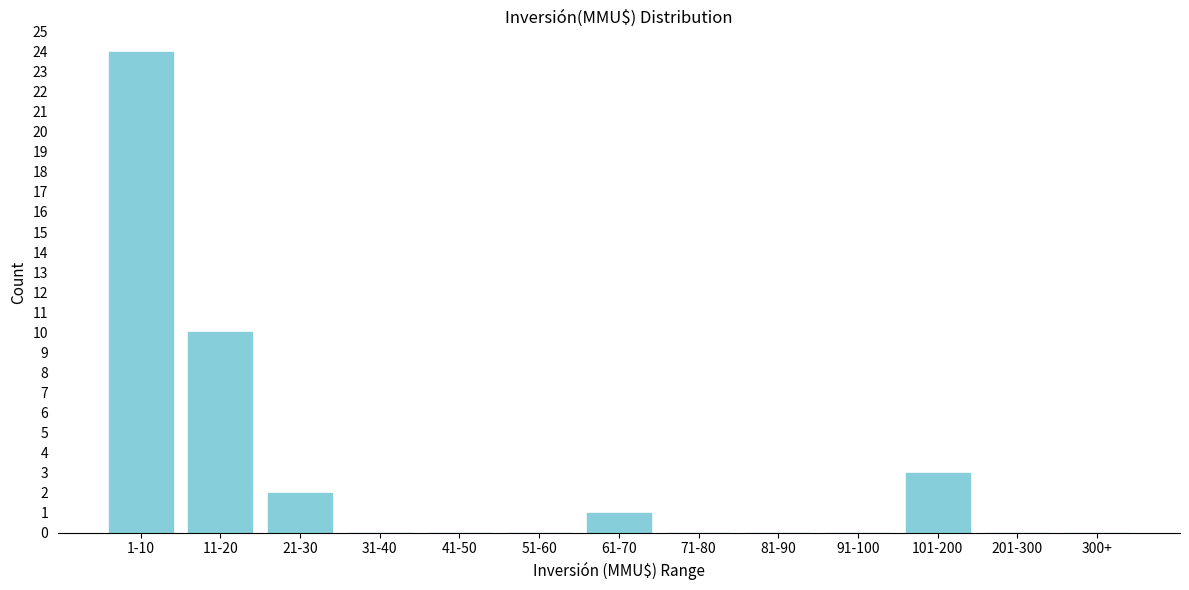

Reading right to left, transcribe all the data shown in this chart.

300+=0	201-300=0	101-200=3	91-100=0	81-90=0	71-80=0	61-70=1	51-60=0	41-50=0	31-40=0	21-30=2	11-20=10	1-10=24